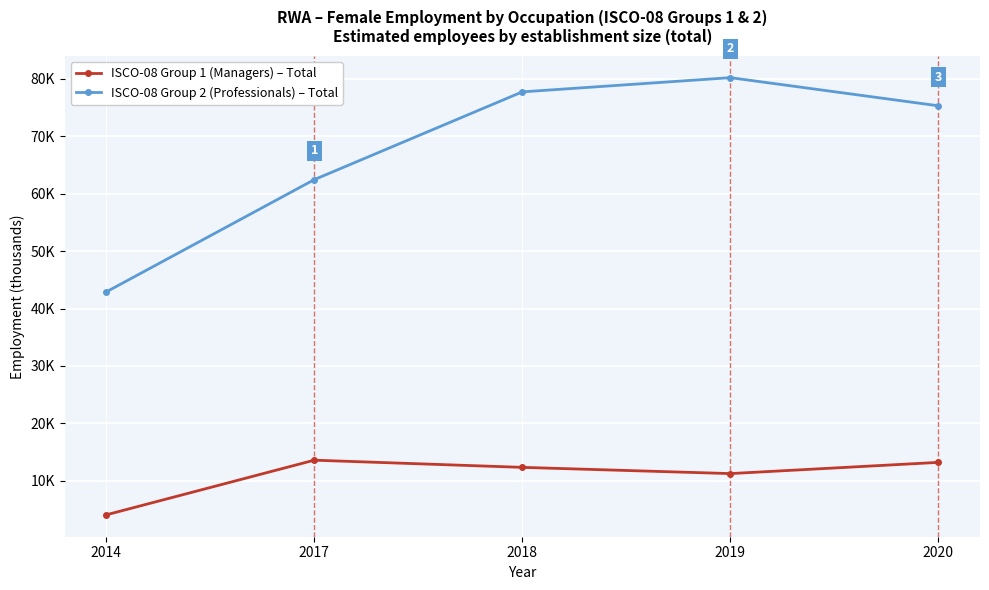

Which label corresponds to the largest value in the chart?

2019